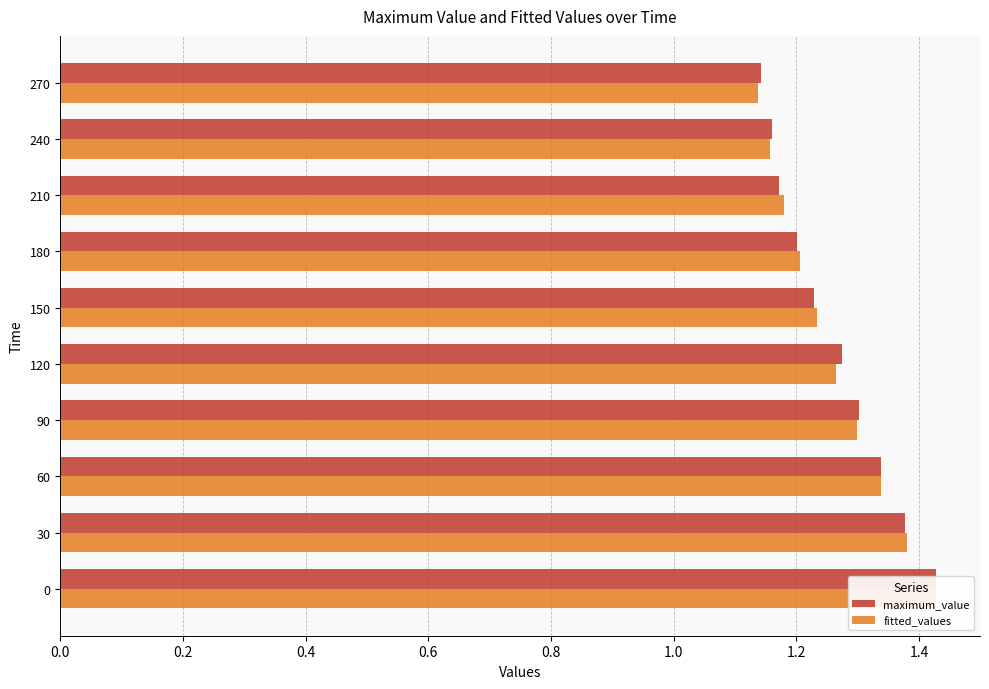

What is the sum of all maximum_value values?

12.6